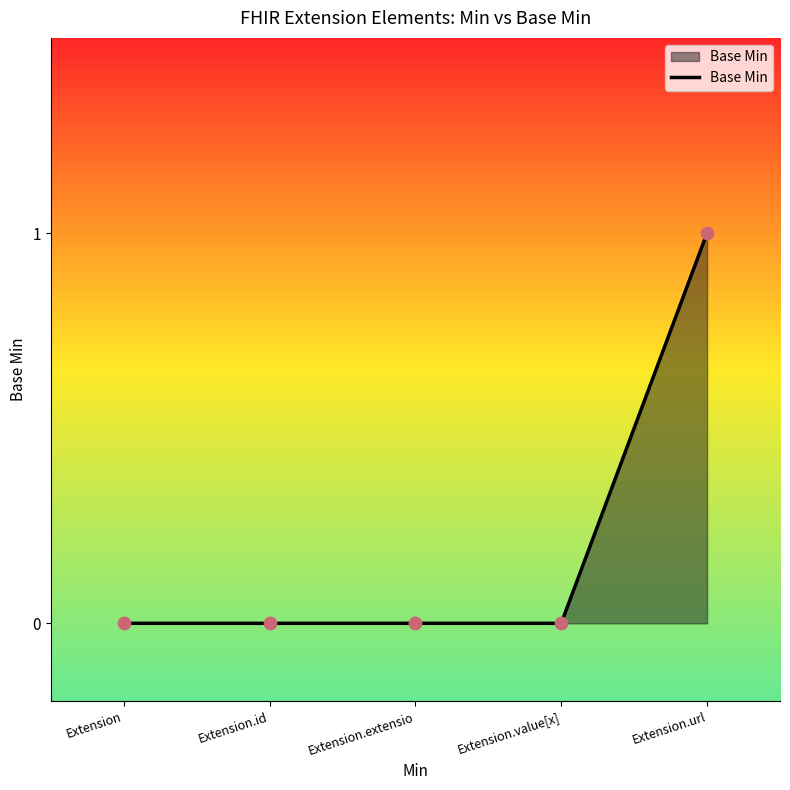

What is the change in value from Extension to Extension.url?

+1